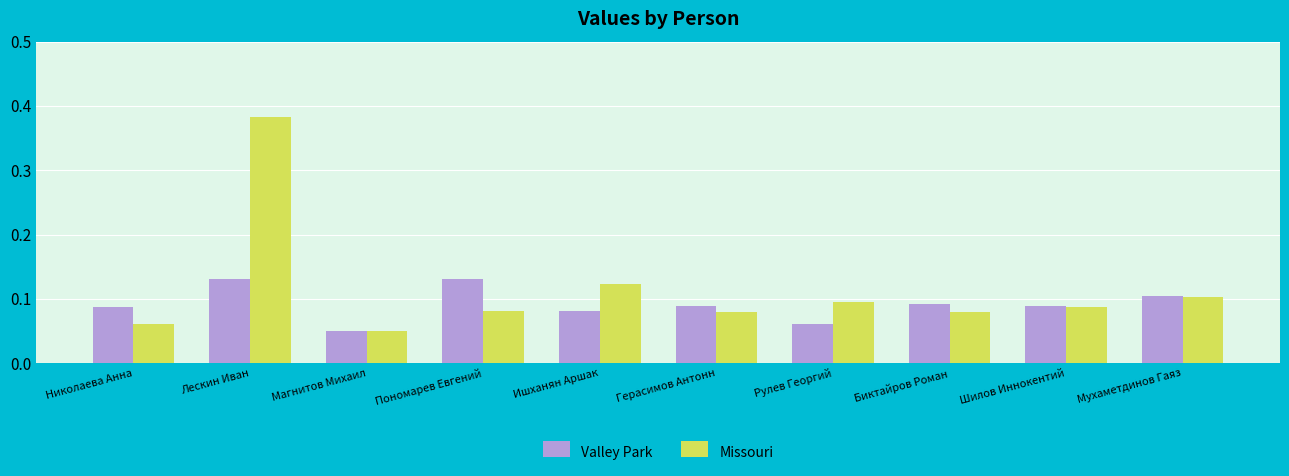

Between Магнитов Михаил and Герасимов Антонн, which series saw the biggest shift?

Valley Park